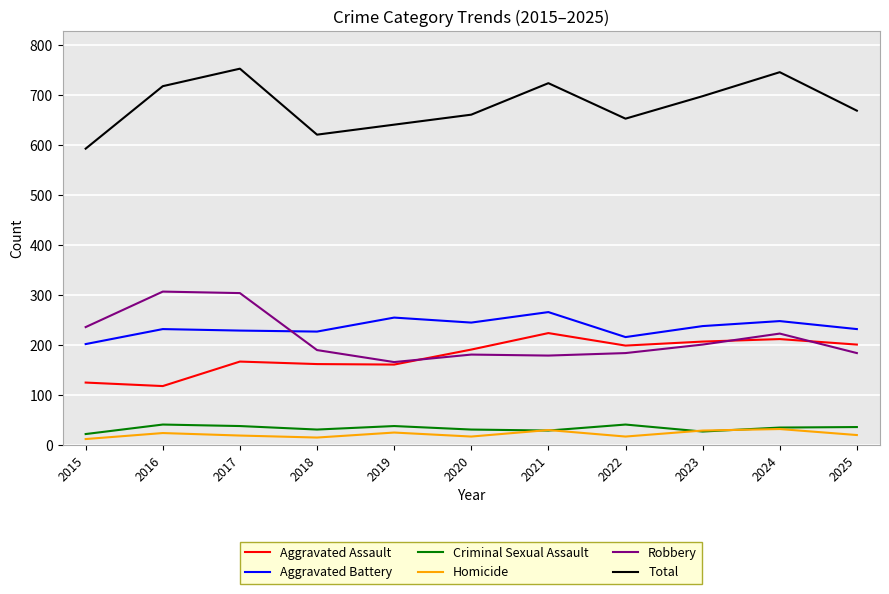

In Aggravated Battery, how many points are lower than both neighbors (excluding endpoints)?

3